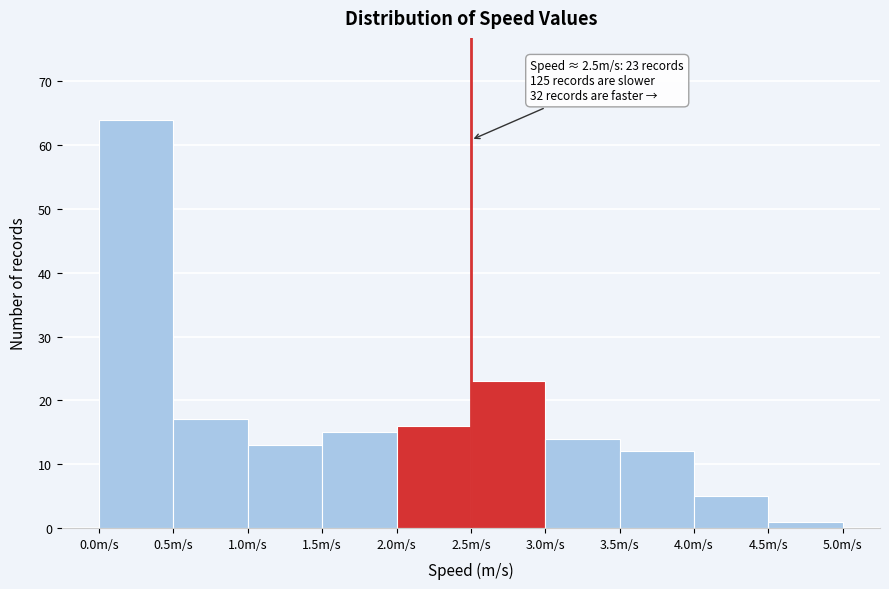

Which range on the x-axis has the tallest bar?

0.0 to 0.5